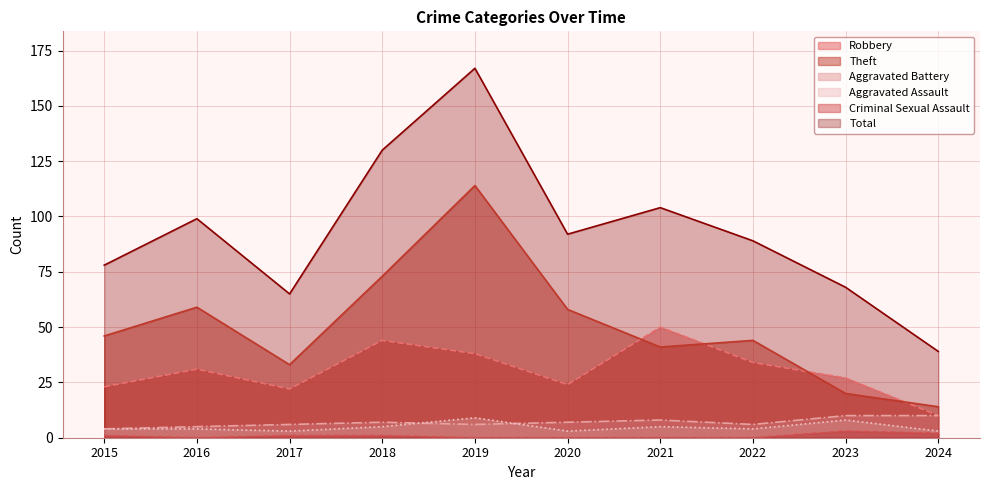

What is the value of the Aggravated Assault point at the 10th from the left?

3